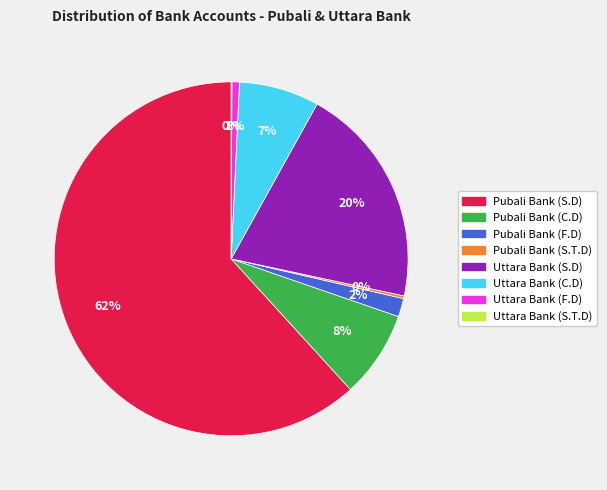

To the nearest percent, what is the difference between the largest and smallest slice percentages?

62%